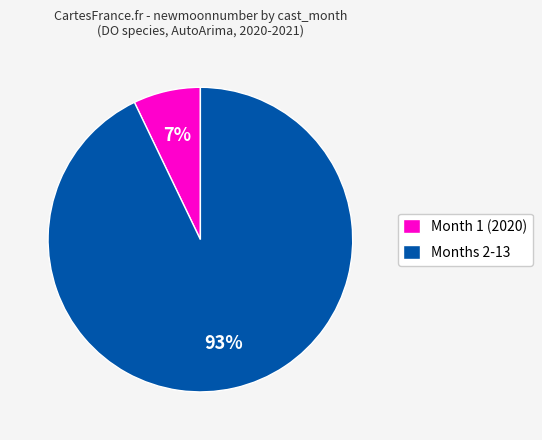

Do Months 2-13 and Month 1 (2020) together represent more than half of the pie?

Yes